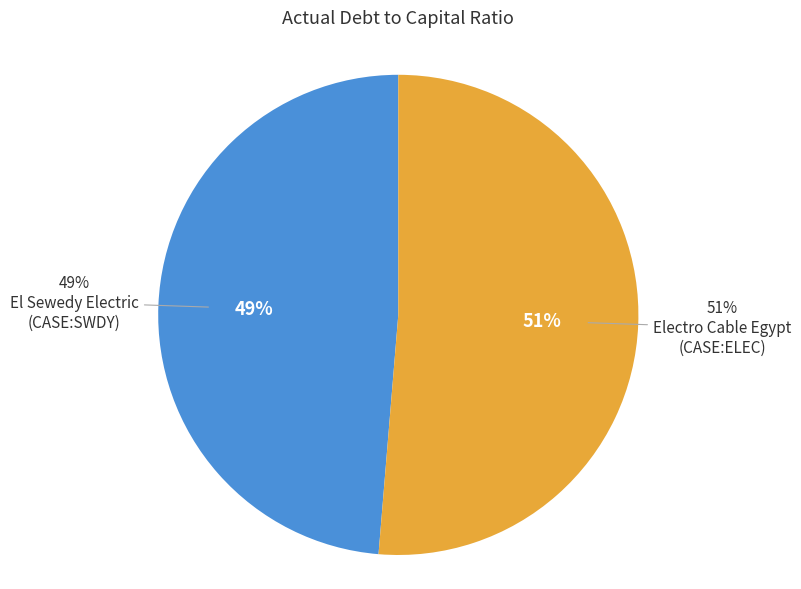

Is it true that Electro Cable Egypt
(CASE:ELEC) is 51% of the pie?

True